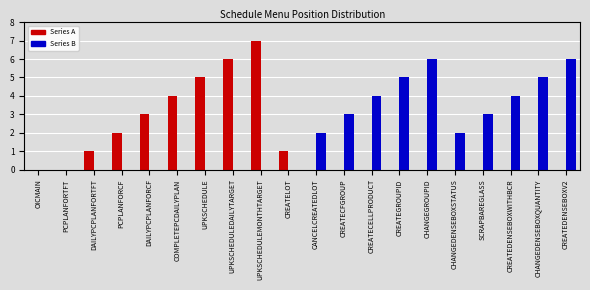

What value does the Series A series have at DAILYPCPLANFORCF?

3